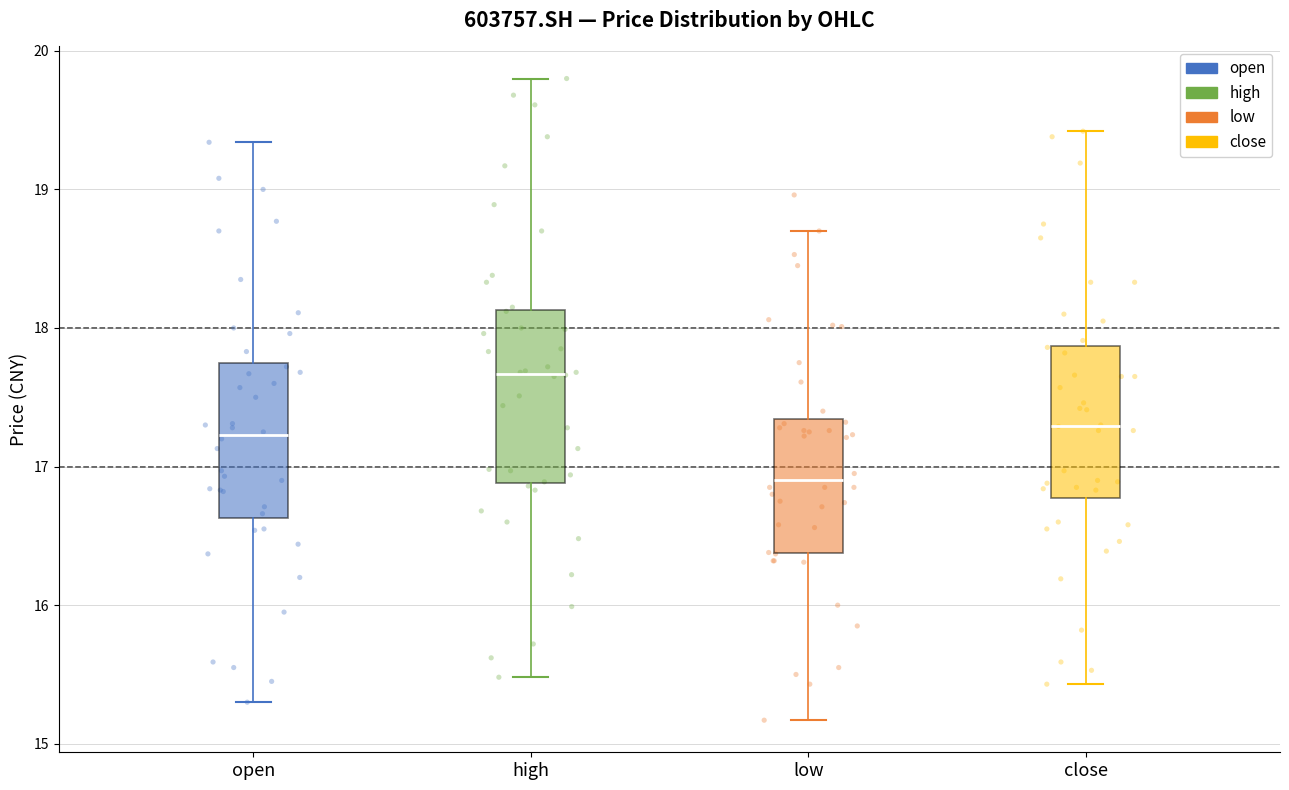

Reading left to right, read every box against the y-axis: the position of its median line, the range the box covers, and the ends of its whiskers. The values are not printed on the chart, so give them approximately, as read against the axis.

open: median 17.2, box 16.6 to 17.7, whiskers 15.3 to 19.3
high: median 17.7, box 16.9 to 18.1, whiskers 15.5 to 19.8
low: median 16.9, box 16.4 to 17.3, whiskers 15.2 to 18.7
close: median 17.3, box 16.8 to 17.9, whiskers 15.4 to 19.4